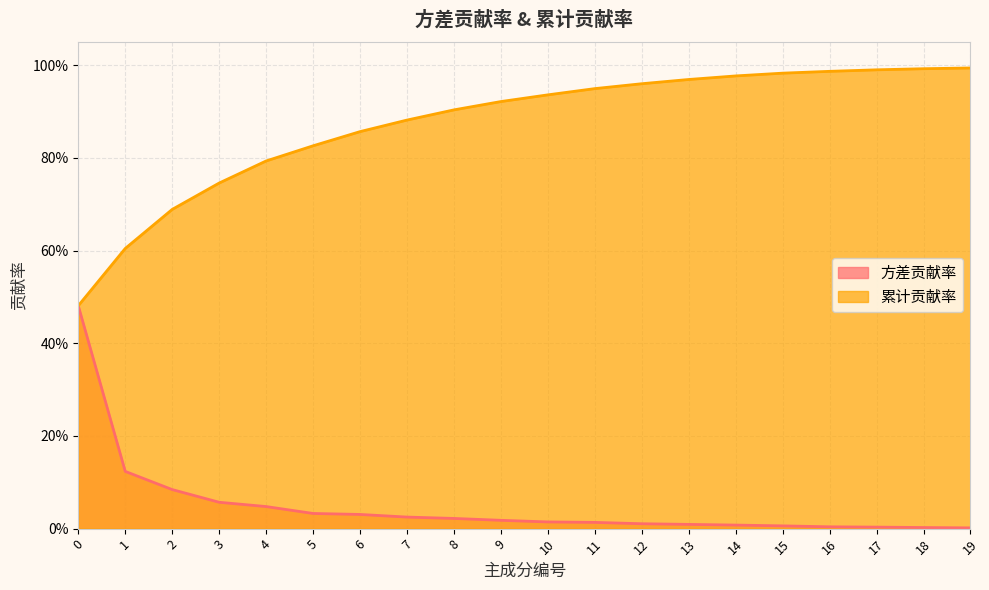

What is the sum of all 方差贡献率 values?

1.0